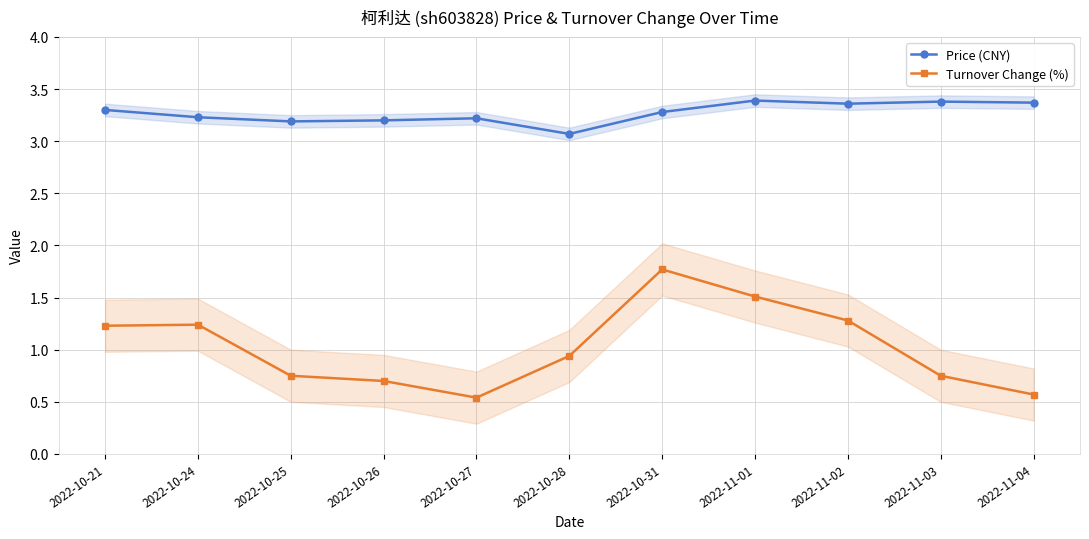

What are all the series names shown in the legend?

Price (CNY), Turnover Change (%)